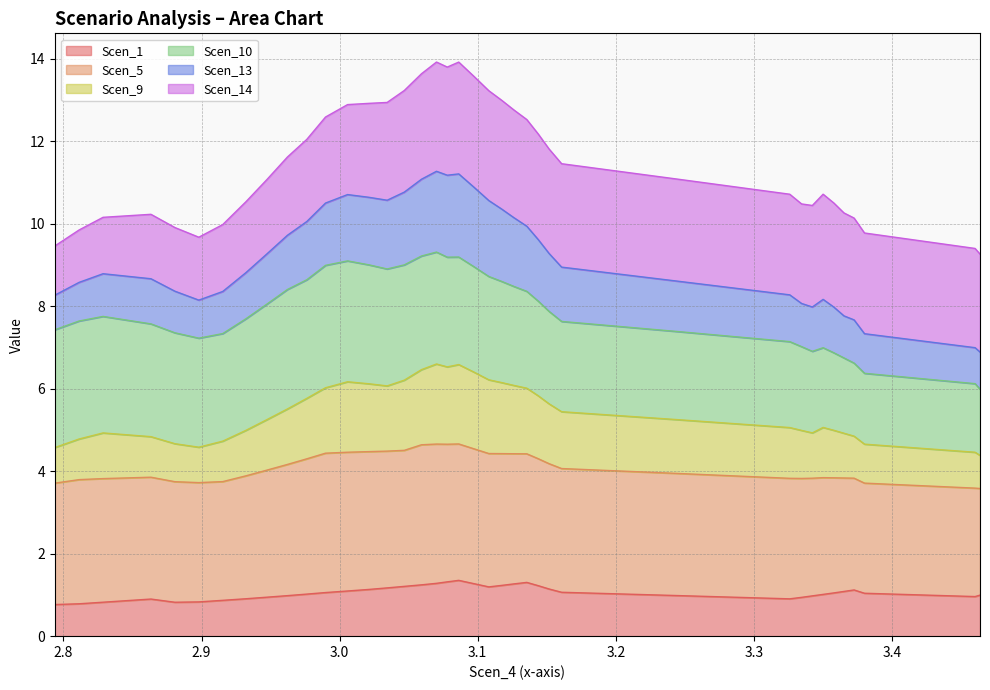

At which category is the sum across all series the highest?

3.070127687902835